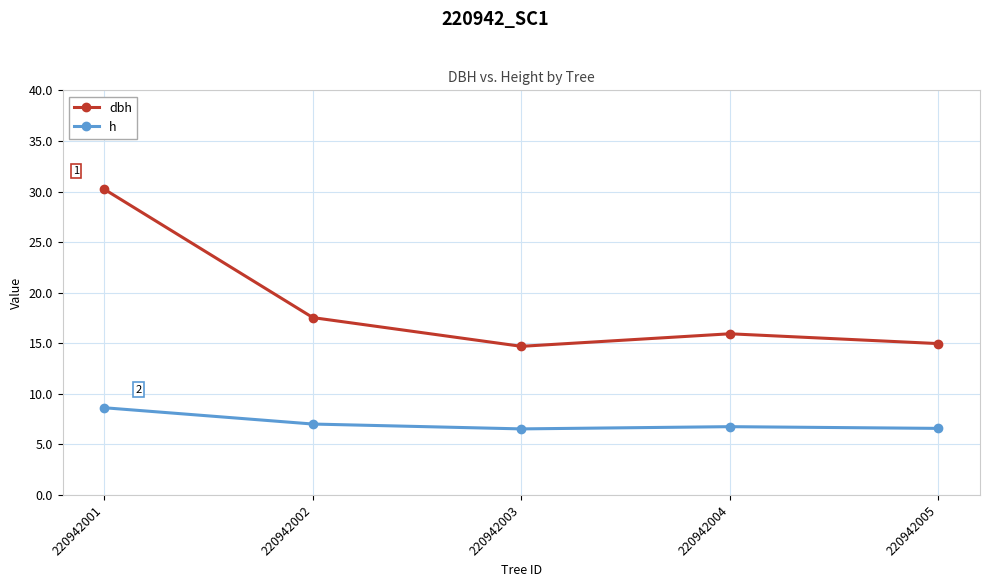

Which series has the largest total across all categories?

dbh